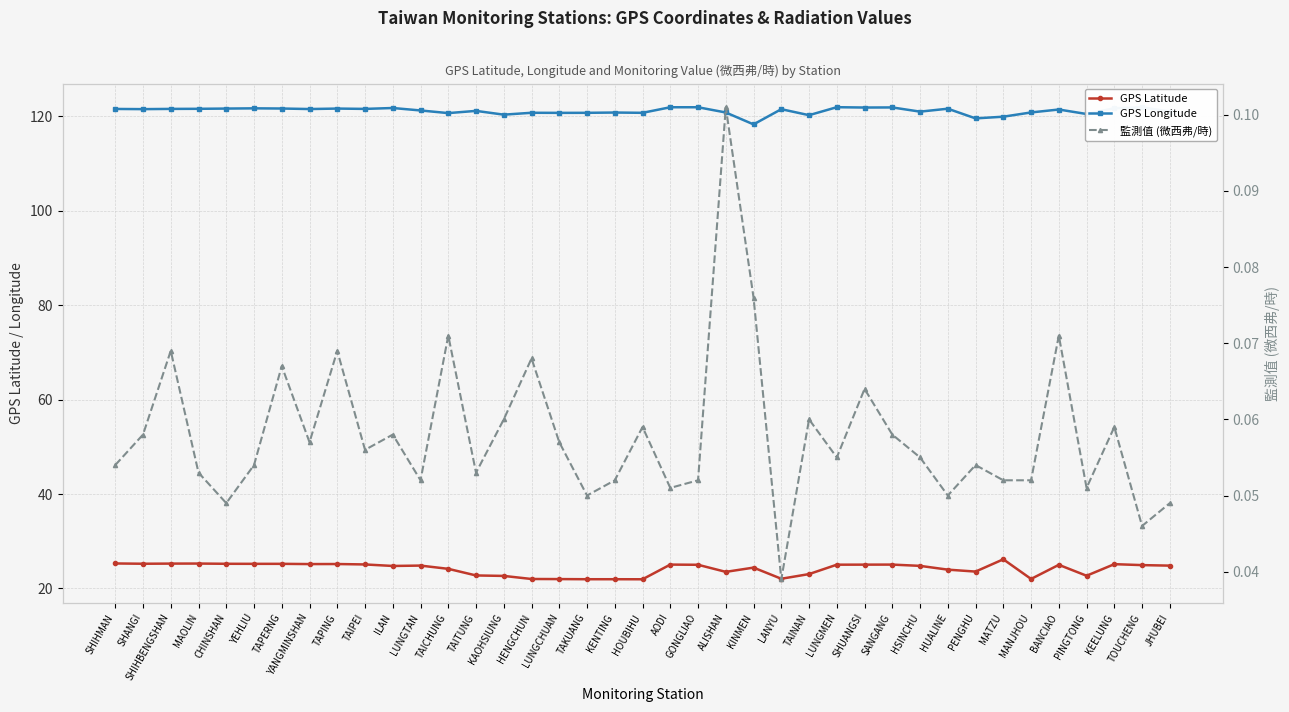

At which category does 監測值 (微西弗/時) reach its first local peak?

SHIHBENGSHAN